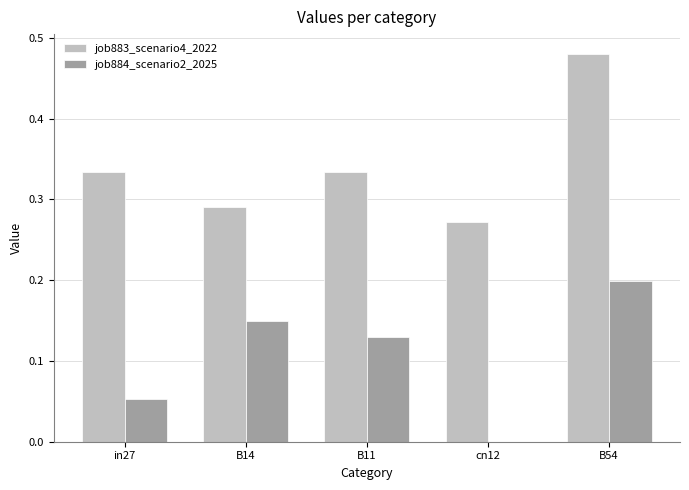

The value of job883_scenario4_2022 at cn12 is 0.1. True or false?

False